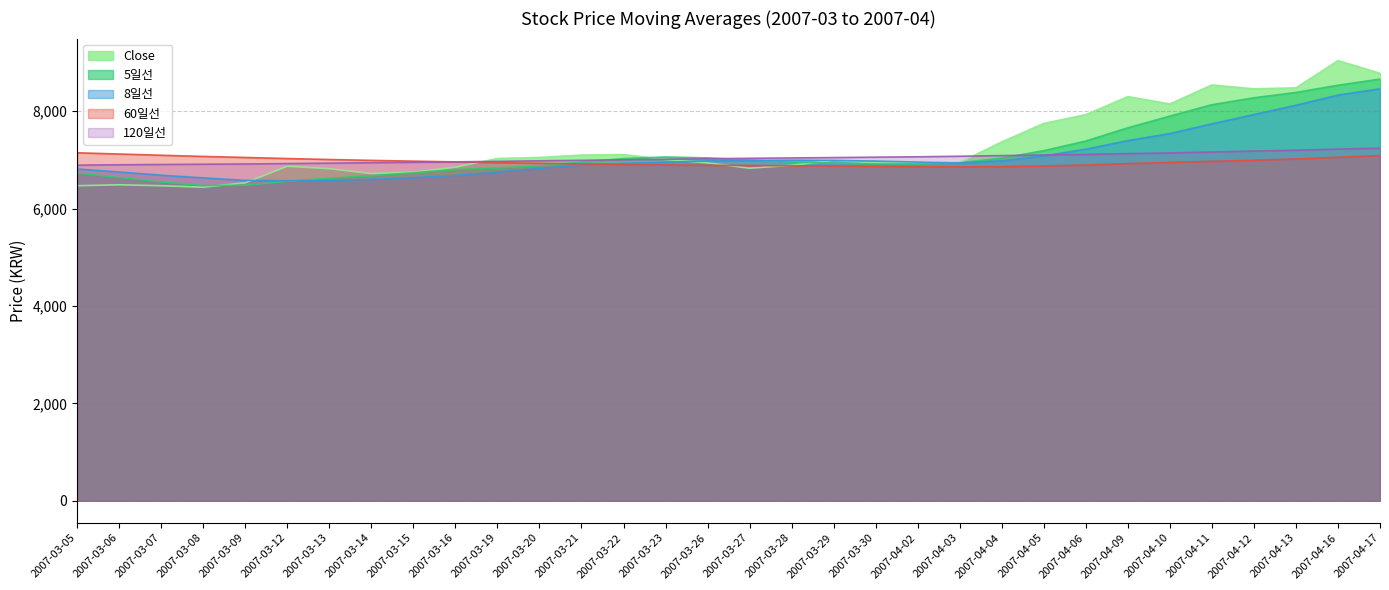

After their last crossing, which series has the higher values: Close or 8일선?

Close